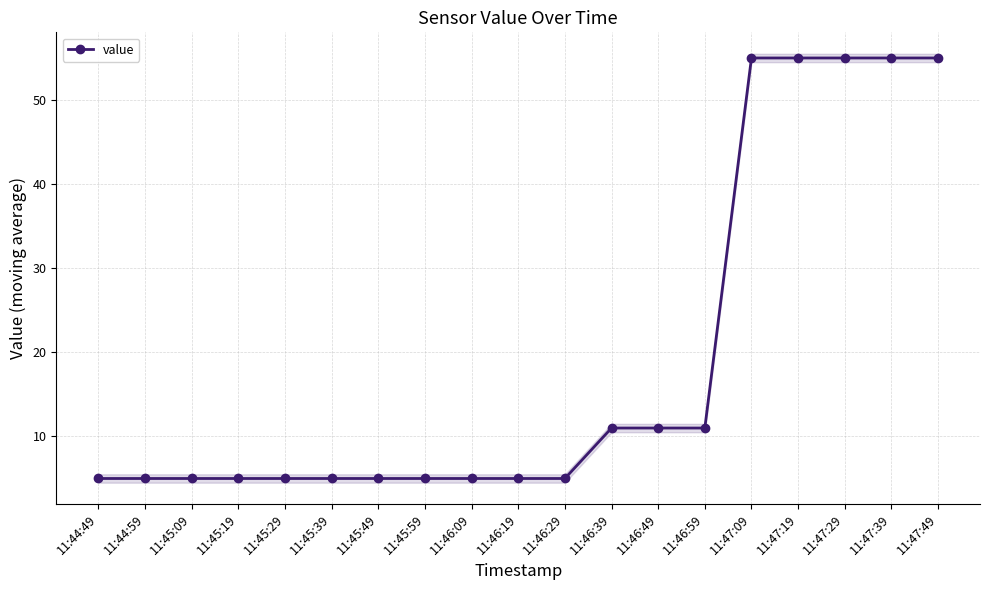

How many series are shown in this chart?

1